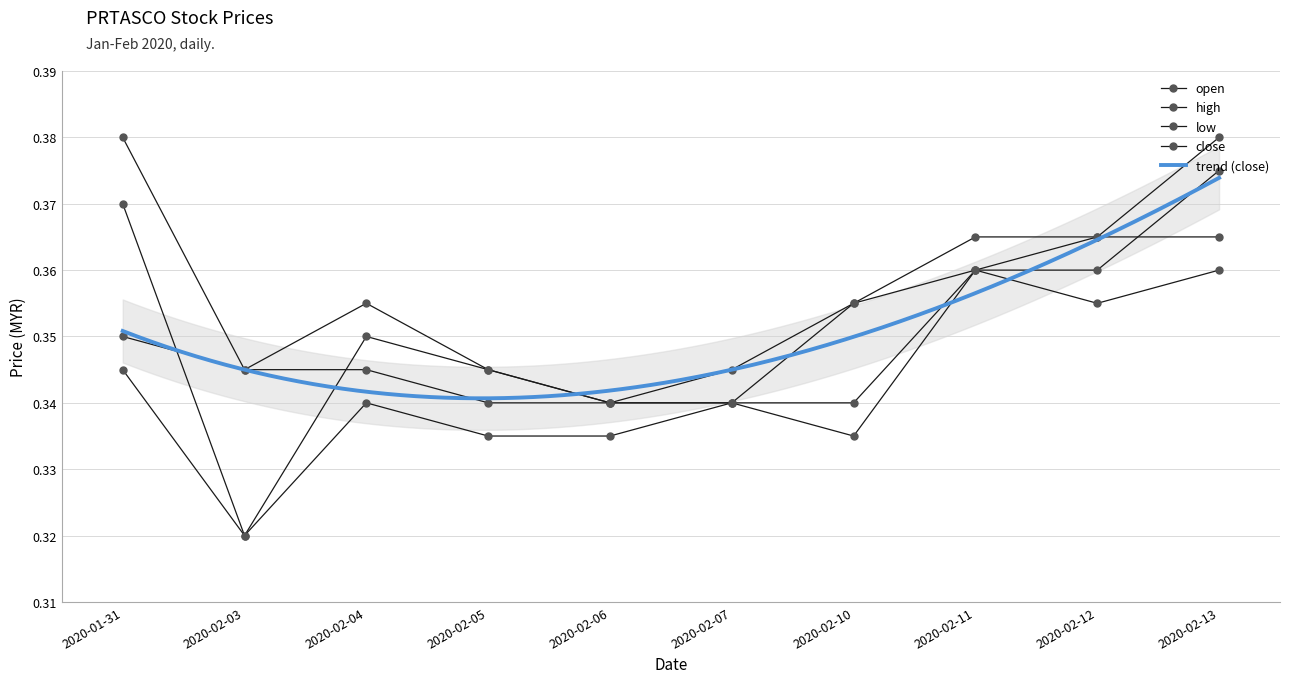

How many lines are shown in the chart?

4